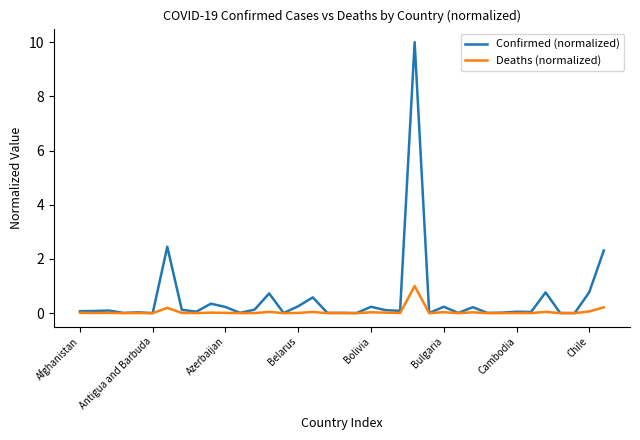

Which series has the largest range (max minus min)?

Confirmed (normalized)